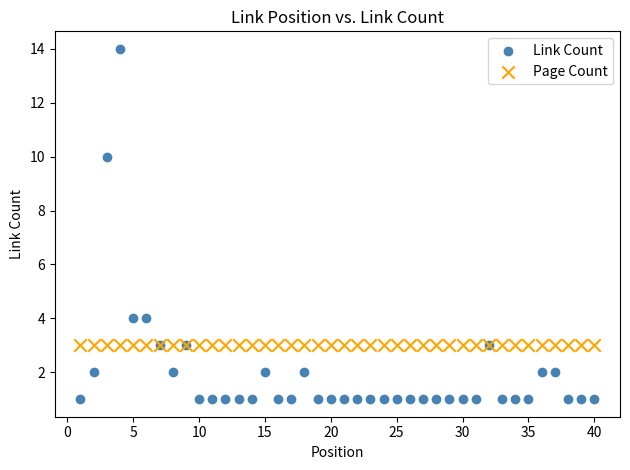

Which series contains the lowest Y value?

Link Count